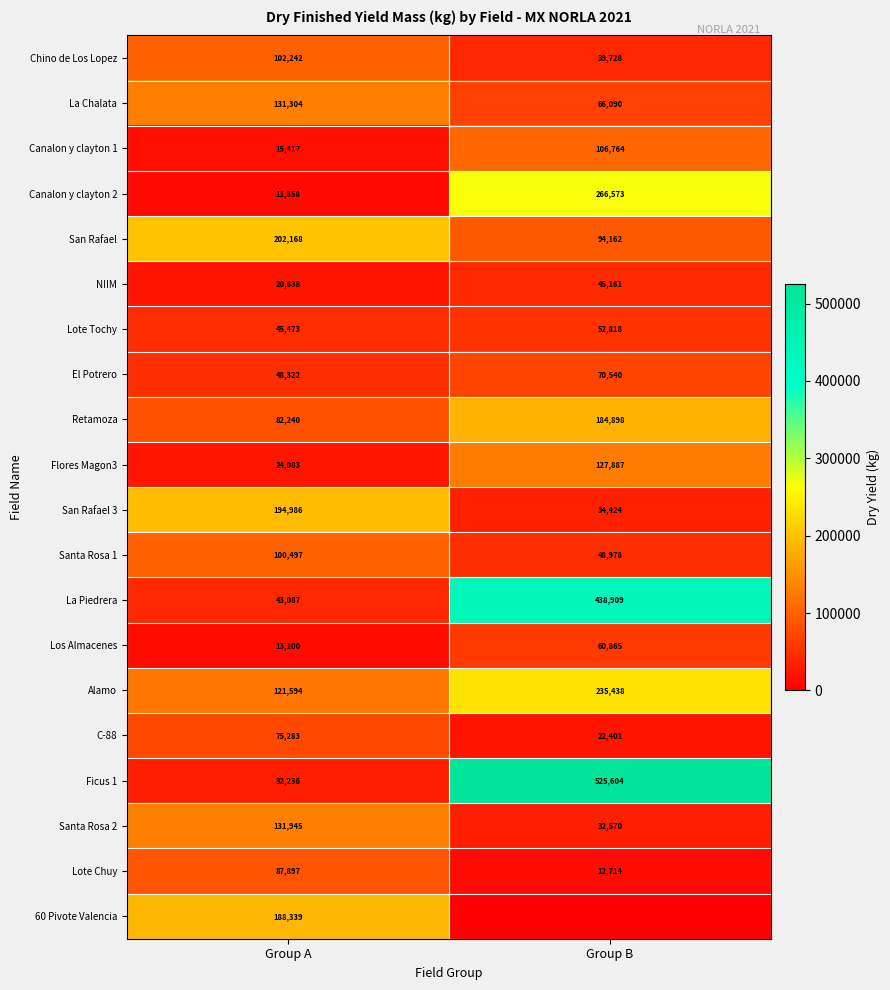

What is the sum of all Lote Chuy values?

100611